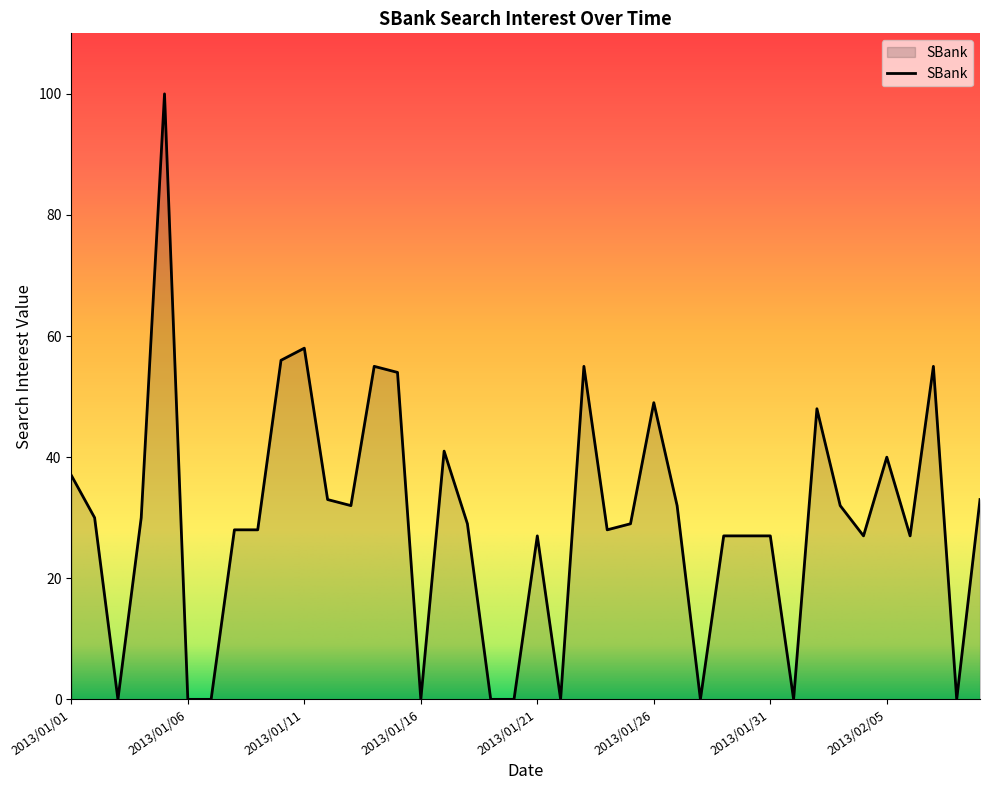

Reading left to right, transcribe all the data shown in this chart.

37	30	0	30	100	0	0	28	28	56	58	33	32	55	54	0	41	29	0	0	27	0	55	28	29	49	32	0	27	27	27	0	48	32	27	40	27	55	0	33